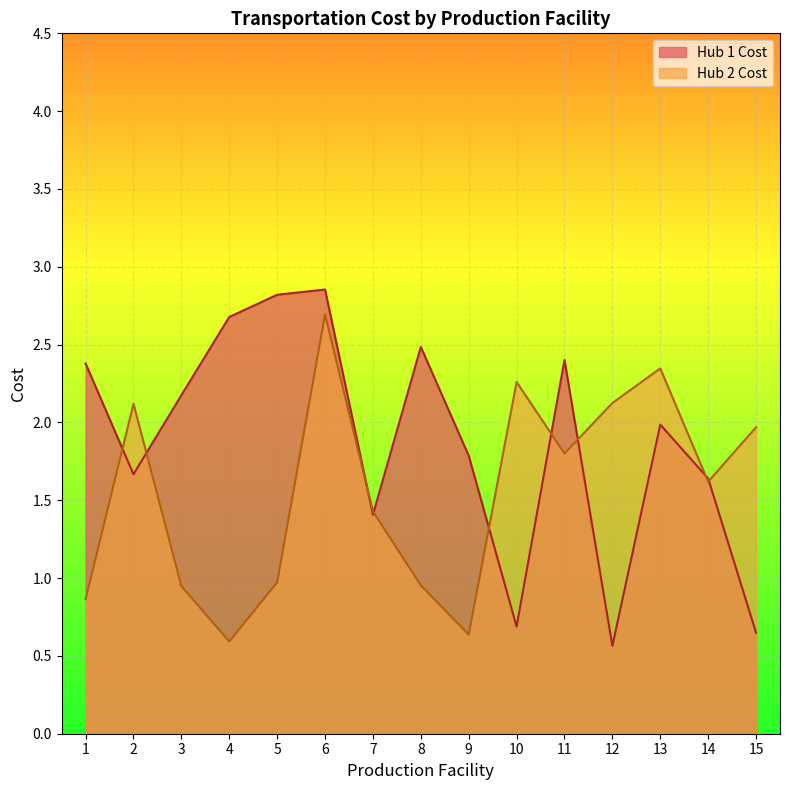

Is it true that Hub 1 Cost equals 2.4 at 1?

True